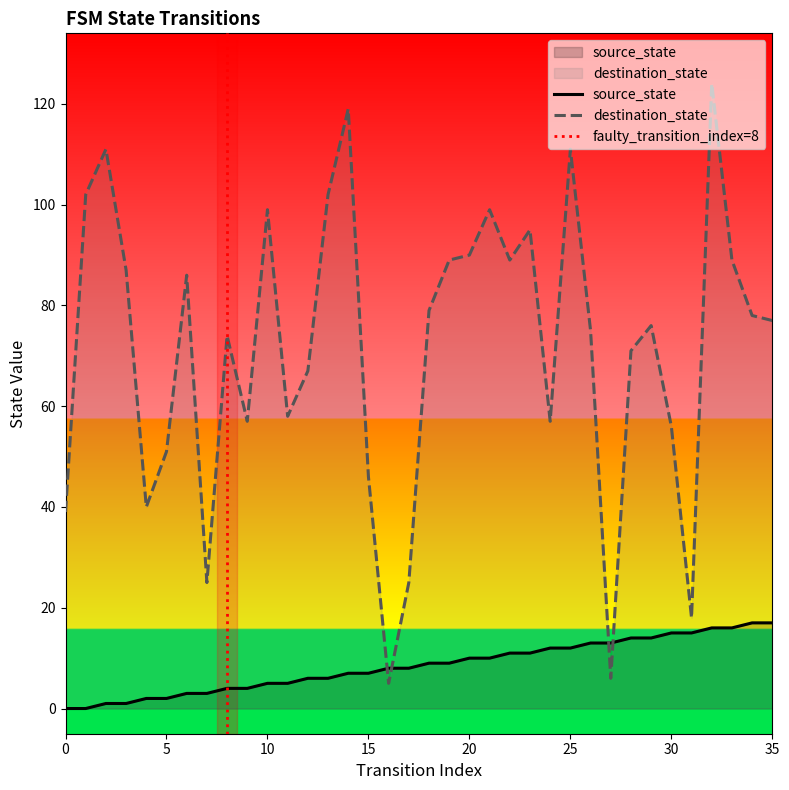

At which label is destination_state closest to 64?

12